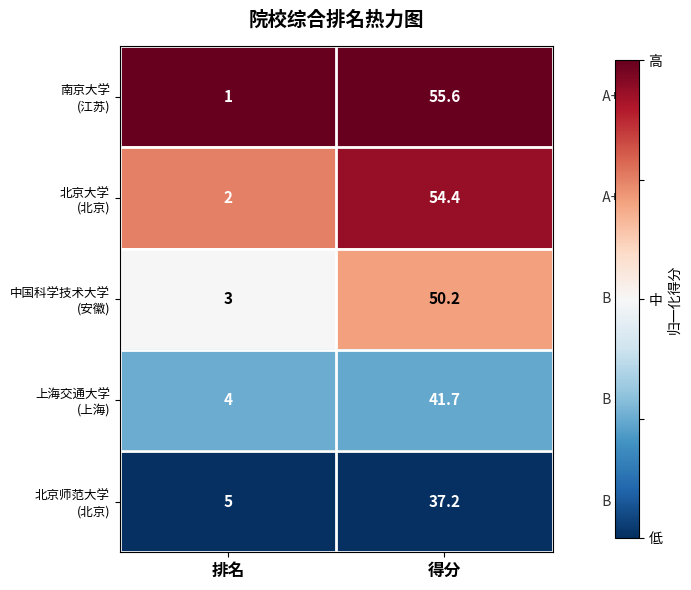

What is the smallest value displayed?

1.0